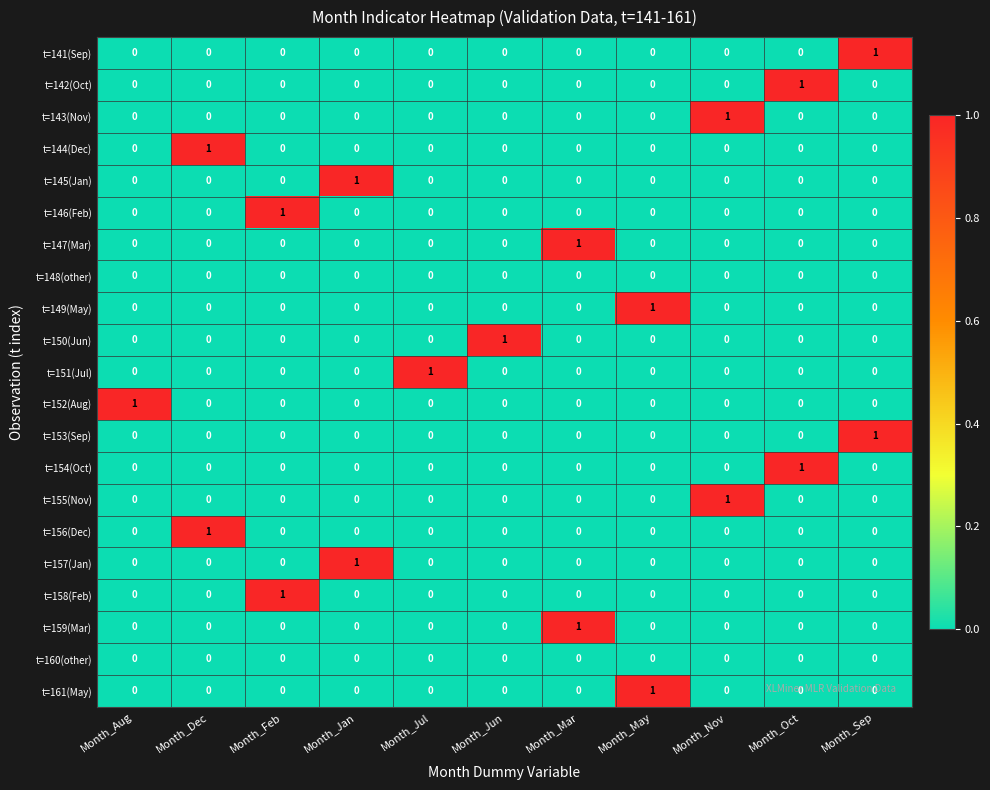

What is the greatest value displayed?

1